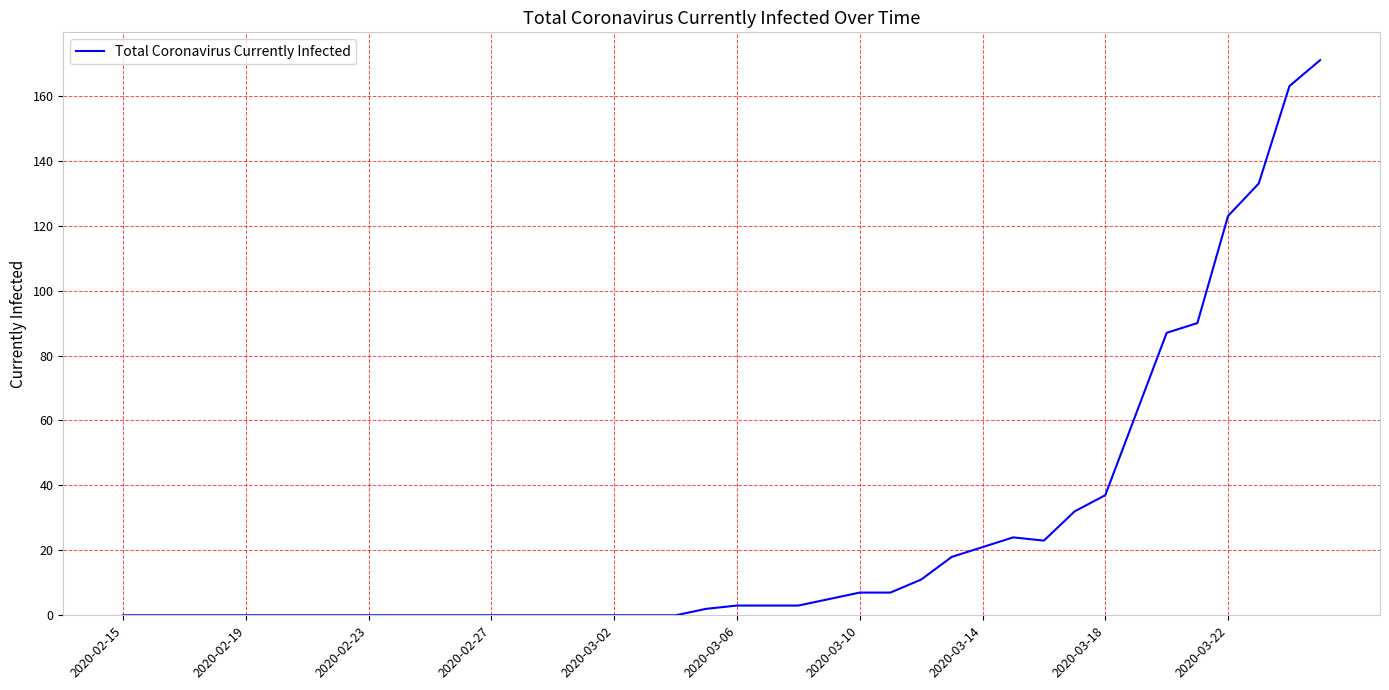

What is the maximum value shown in the chart?

171